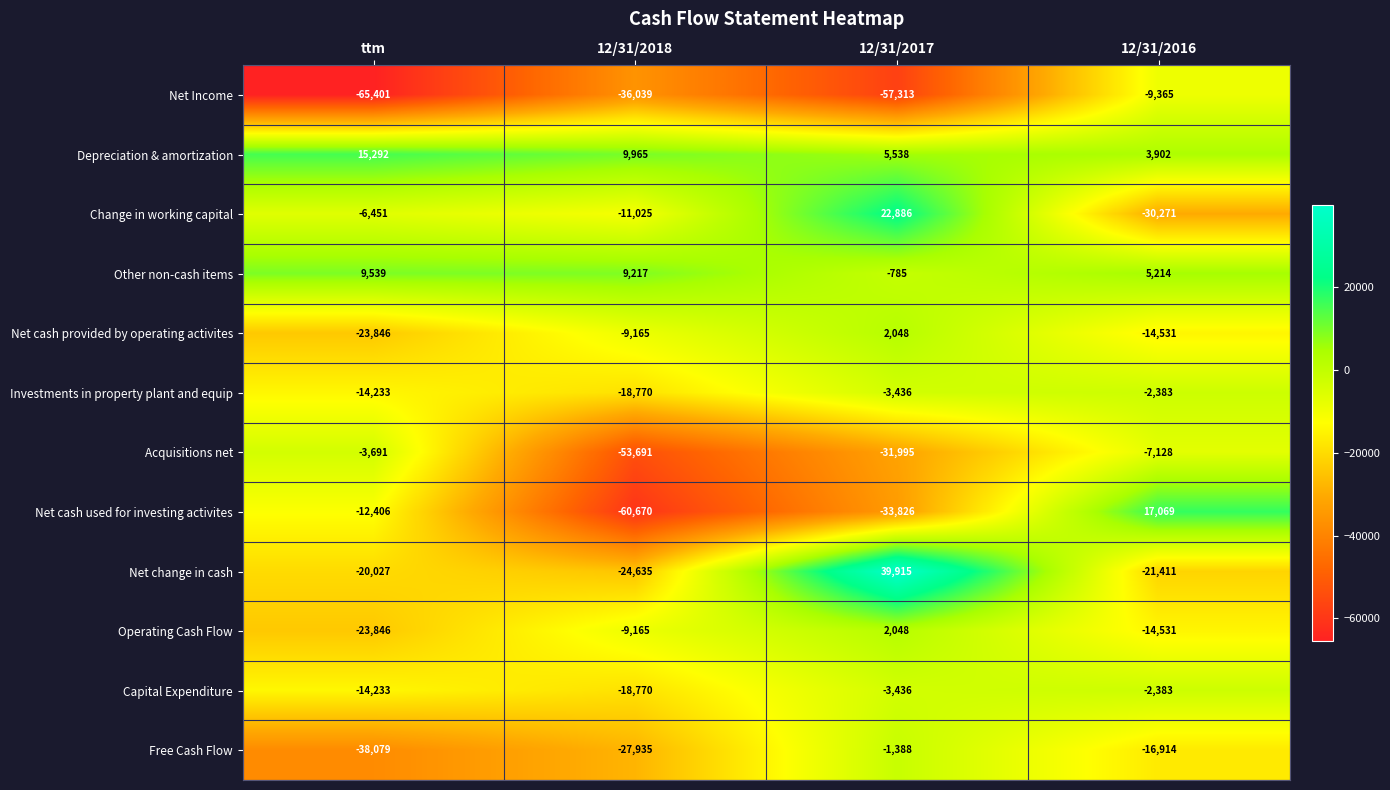

What is the difference between the highest and lowest values at 12/31/2016?

47340